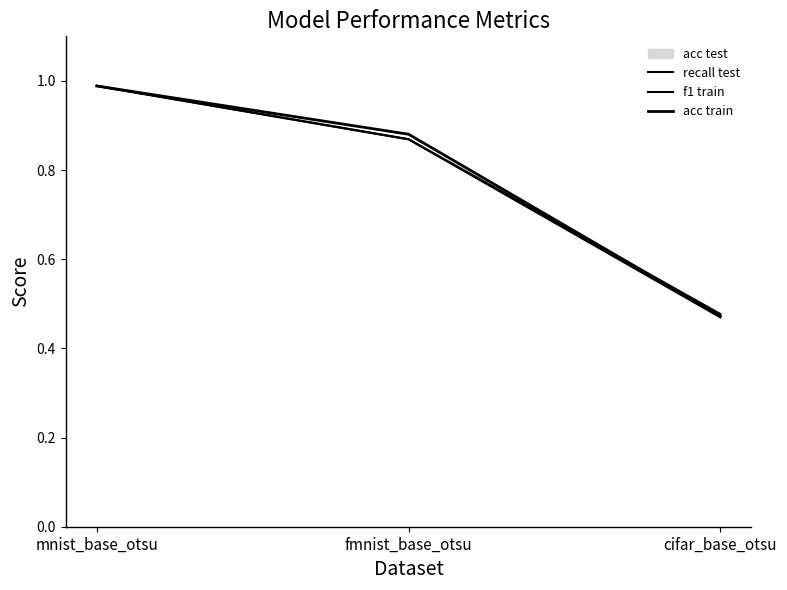

Where is f1 train nearest to the value 0?

cifar_base_otsu